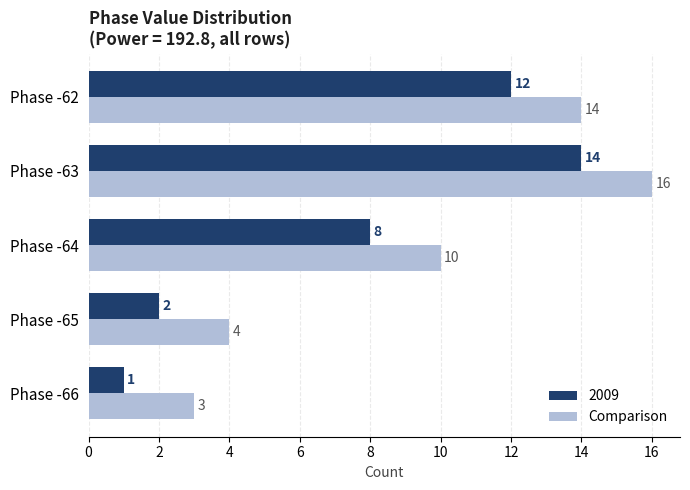

Is it true that Comparison equals 16 at Phase -63?

True